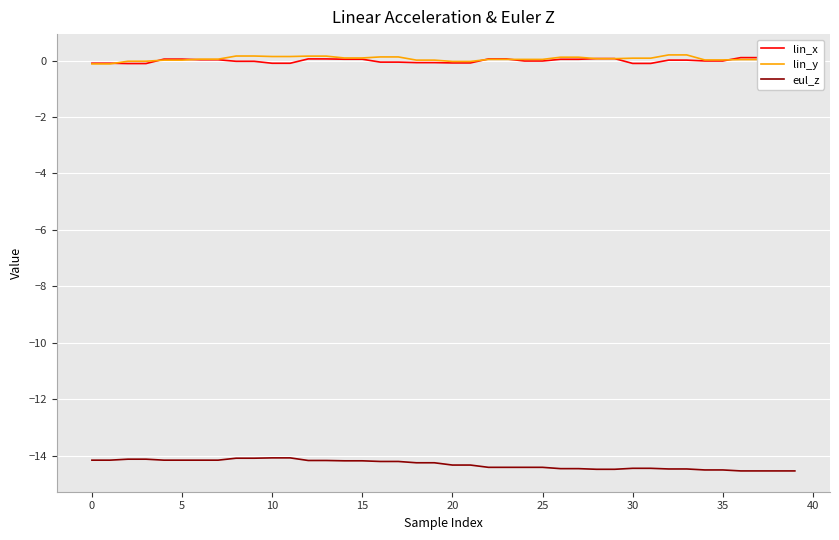

True or false: eul_z and lin_y intersect in this chart.

False